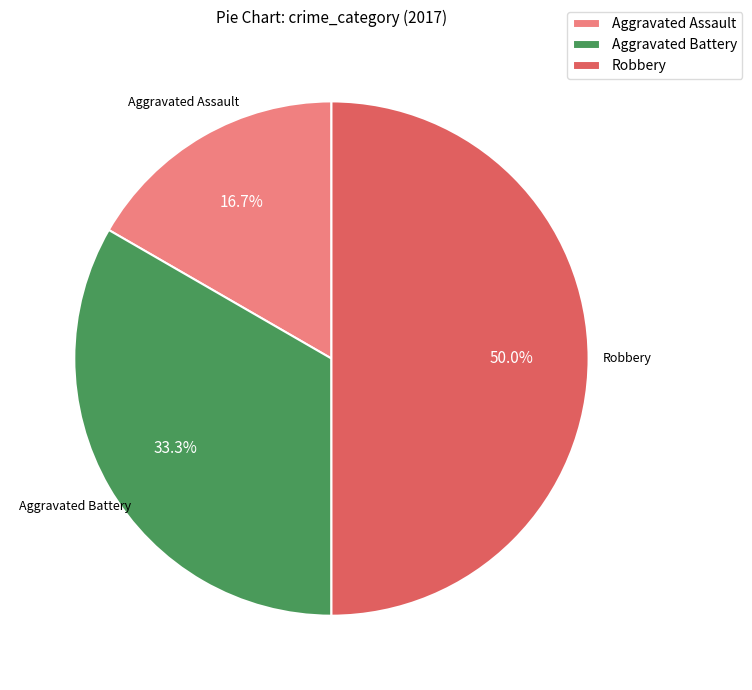

Which has a higher value, Robbery or Aggravated Assault?

Robbery